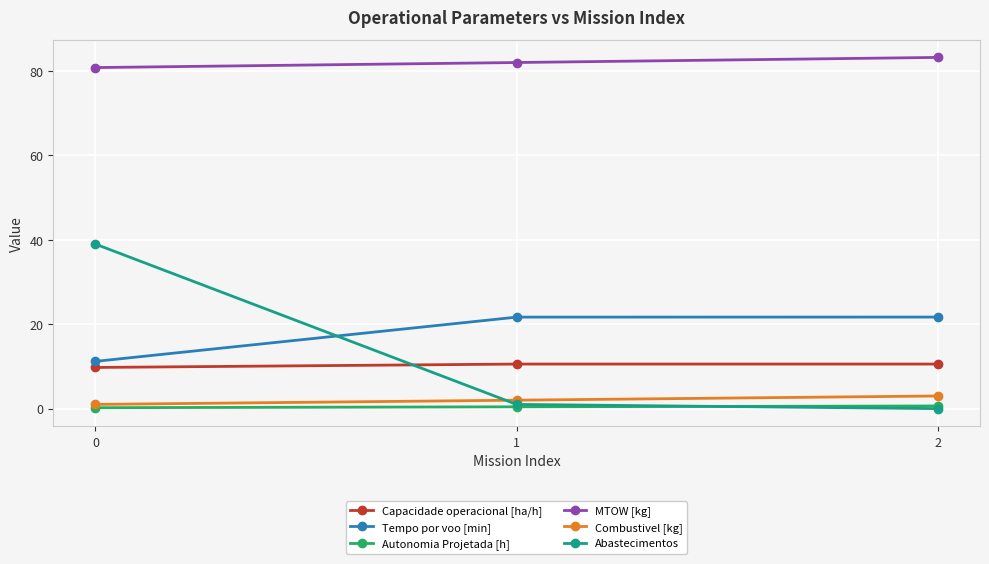

Does the chart have visible grid lines?

Yes